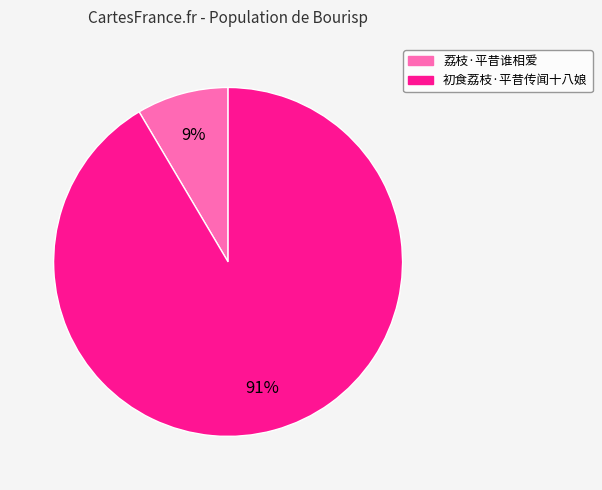

The 初食荔枝·平昔传闻十八娘 slice represents 91% of the pie. True or false?

True